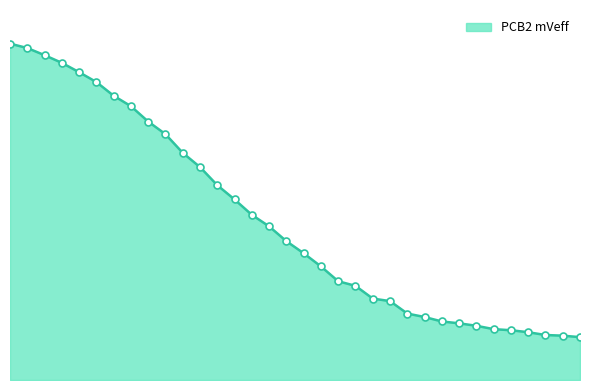

What is the smallest value displayed?

781